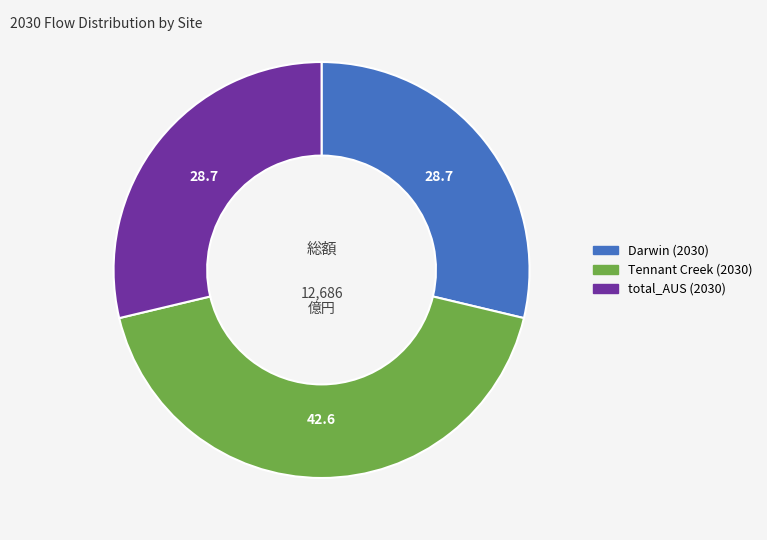

Combined, do Darwin (2030) and total_AUS (2030) account for over 50%?

Yes